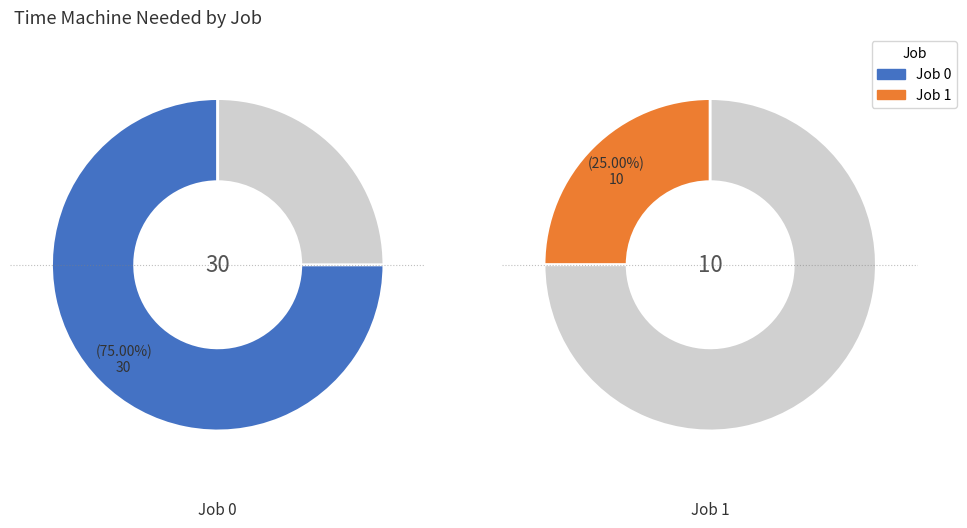

To the nearest percent, what percentage of the pie is 0?

75%